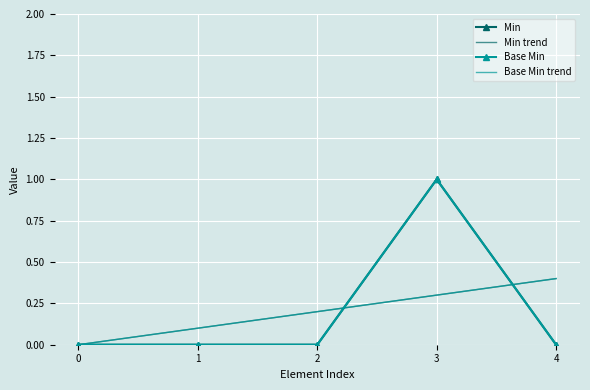

Rank the series by their maximum value, from highest to lowest.

Min, Base Min, Min trend, Base Min trend